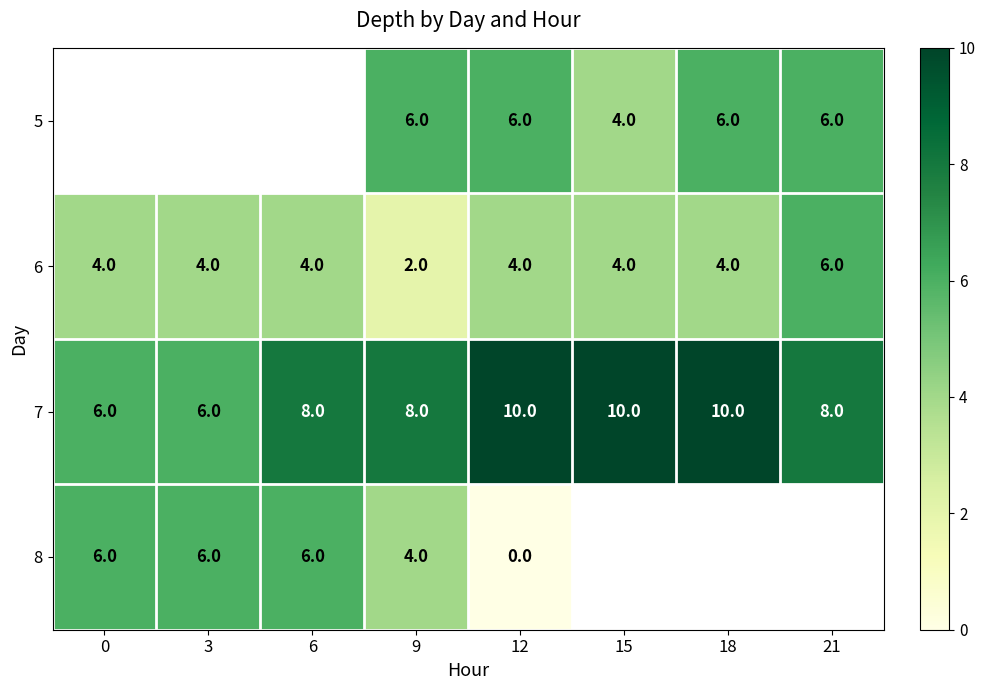

Read the 6 value at 18.

4